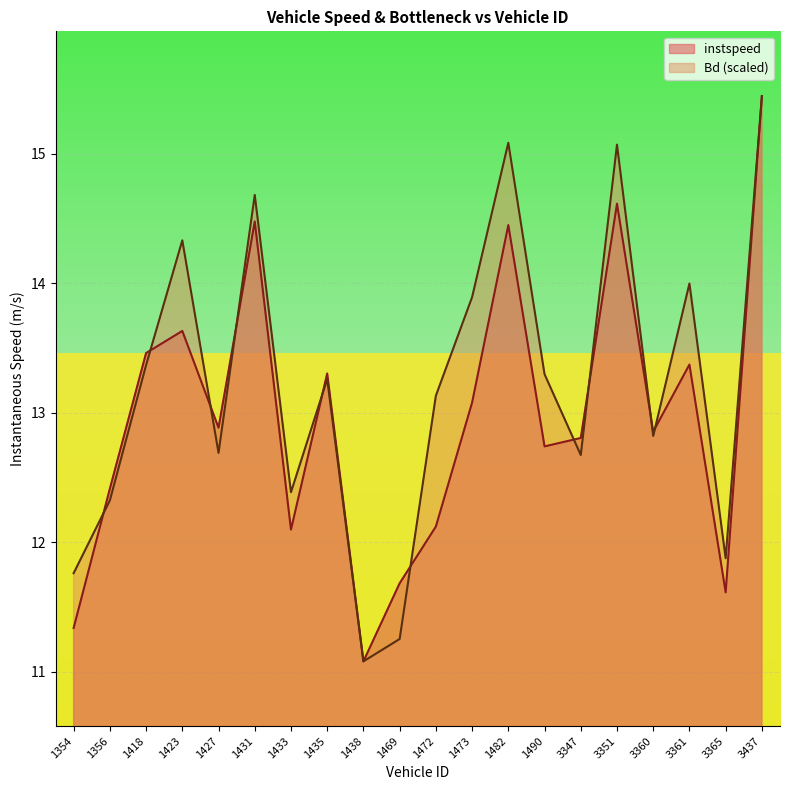

Reading left to right, extract all data points from this chart.

instspeed: 11.3	12.4	13.5	13.6	12.9	14.5	12.1	13.3	11.1	11.7	12.1	13.1	14.5	12.7	12.8	14.6	12.9	13.4	11.6	15.4
Bd: 11.8	12.3	13.4	14.3	12.7	14.7	12.4	13.3	11.1	11.3	13.1	13.9	15.1	13.3	12.7	15.1	12.8	14.0	11.9	15.4